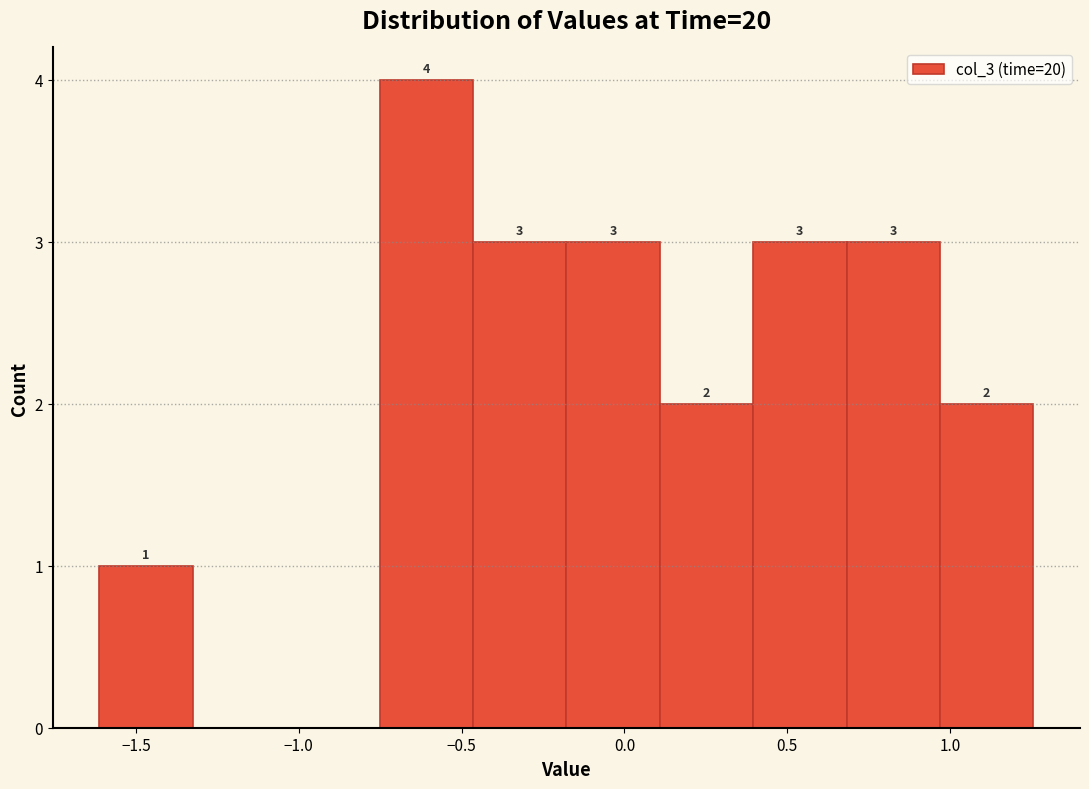

Which range on the x-axis has the tallest bar?

-0.75 to -0.45